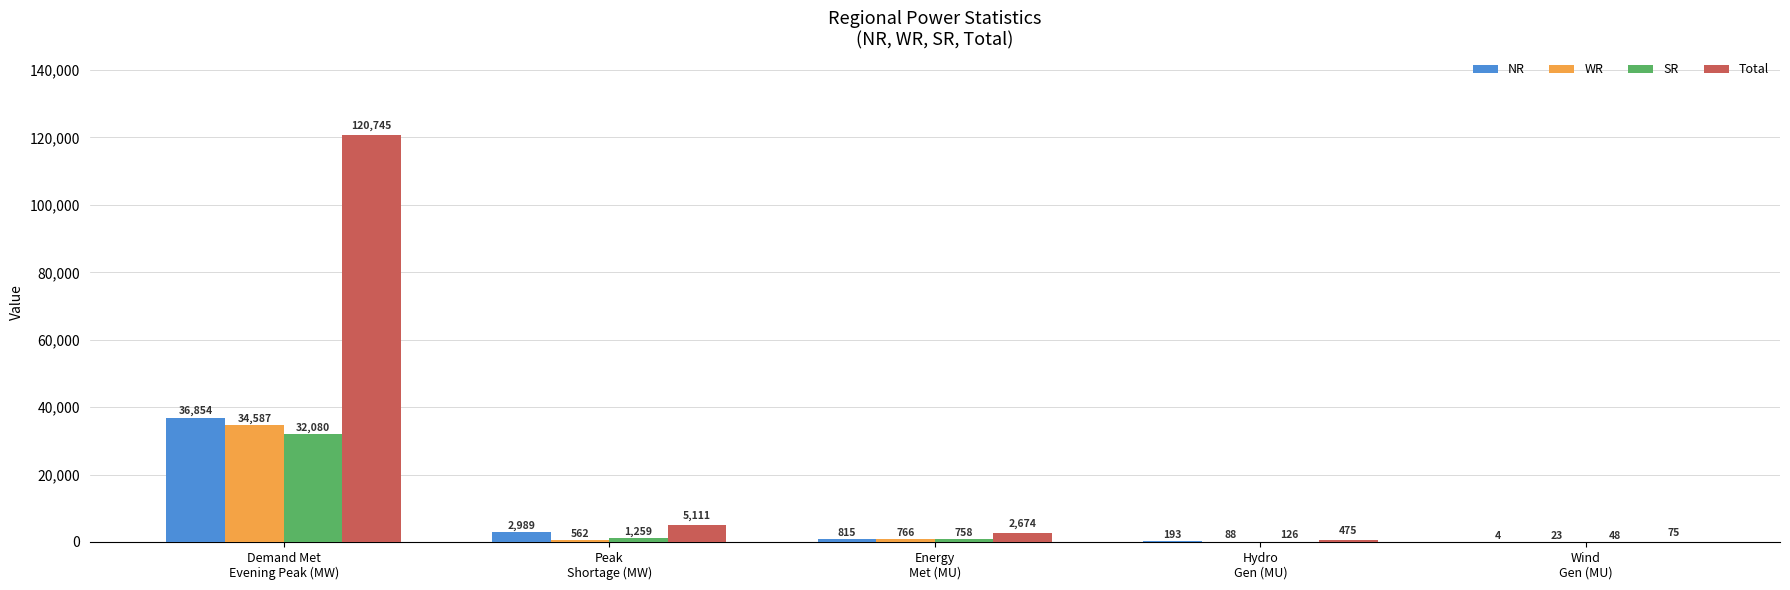

Which series has the largest total across all categories?

Total